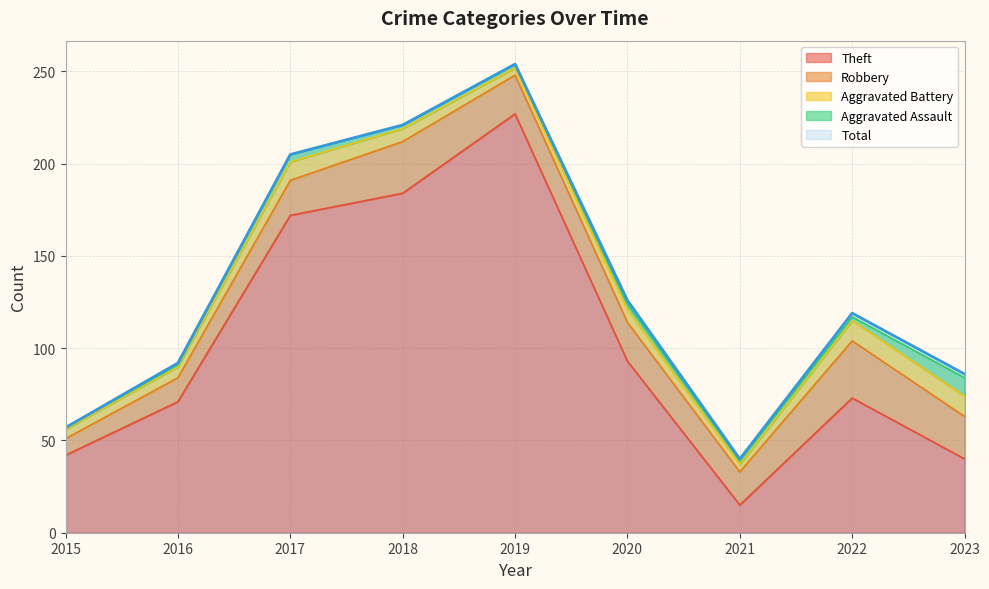

Reading left to right, transcribe all the data shown in this chart.

Theft: 2015=42	2016=71	2017=172	2018=184	2019=227	2020=93	2021=15	2022=73	2023=40
Robbery: 2015=9	2016=13	2017=19	2018=28	2019=21	2020=21	2021=18	2022=31	2023=23
Aggravated Battery: 2015=5	2016=6	2017=10	2018=7	2019=4	2020=7	2021=4	2022=11	2023=11
Aggravated Assault: 2015=1	2016=1	2017=4	2018=2	2019=2	2020=3	2021=2	2022=2	2023=10
Total: 2015=57	2016=92	2017=205	2018=221	2019=254	2020=126	2021=40	2022=119	2023=86